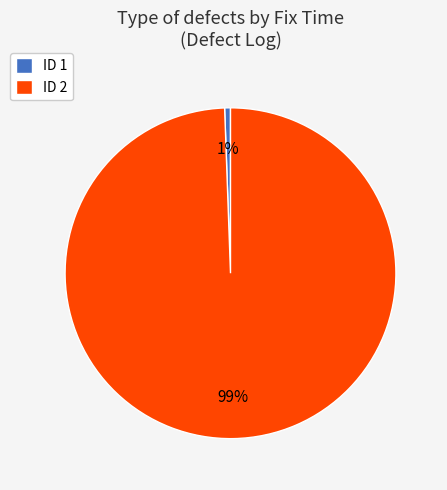

Count the number of slices in the pie.

2